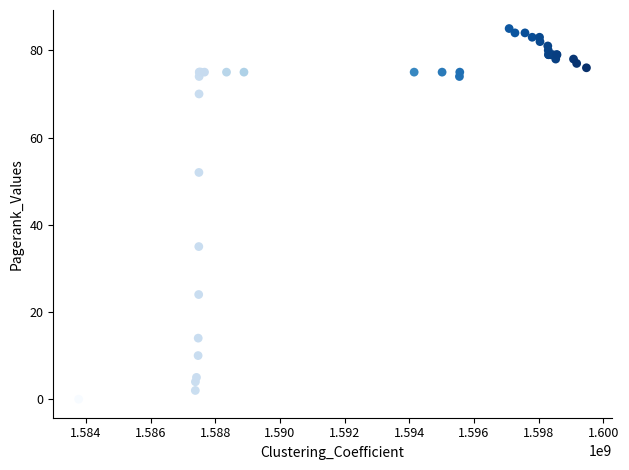

What Y value in the scatter plot is closest to 42?

35